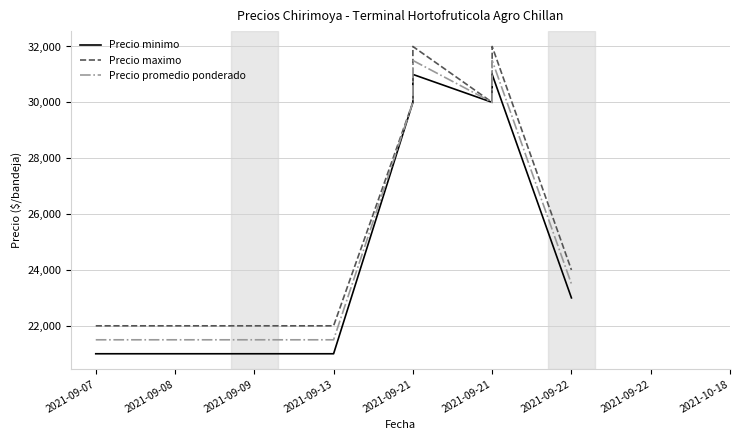

Rank the series by their average value, from highest to lowest.

Precio maximo, Precio promedio ponderado, Precio minimo